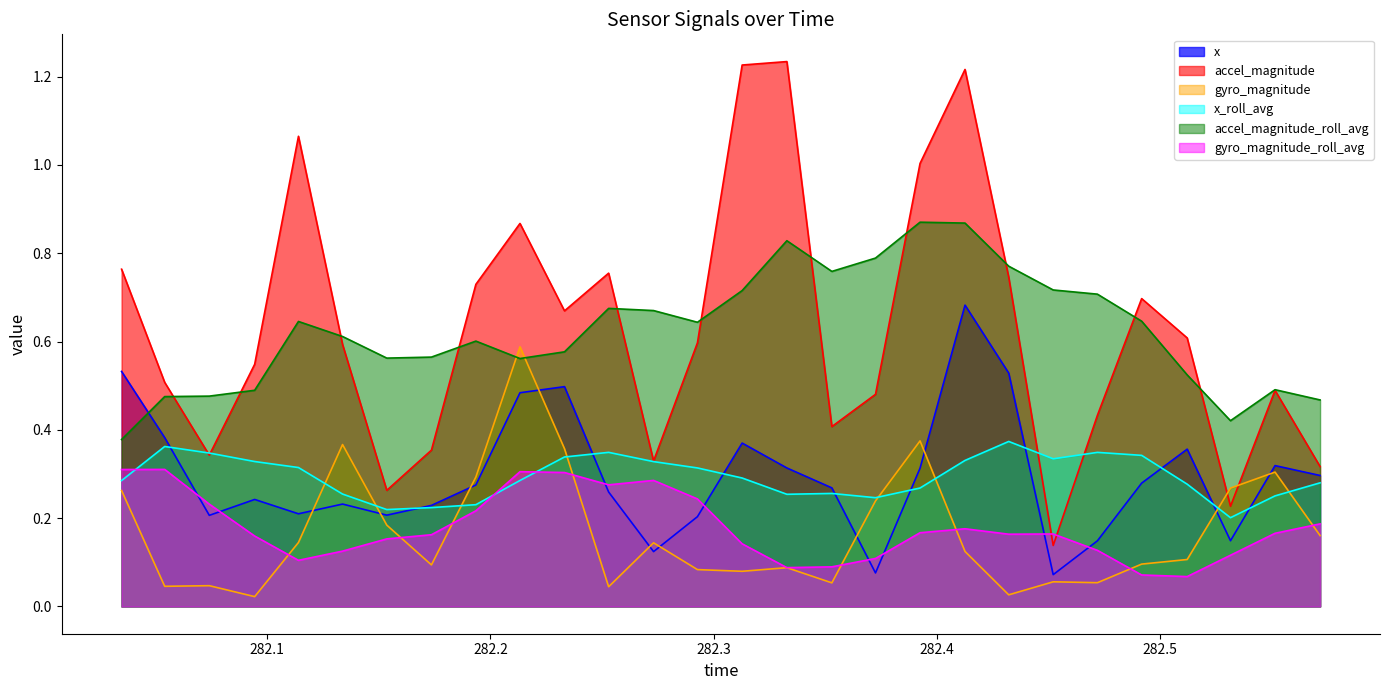

What position from the left is time?

1